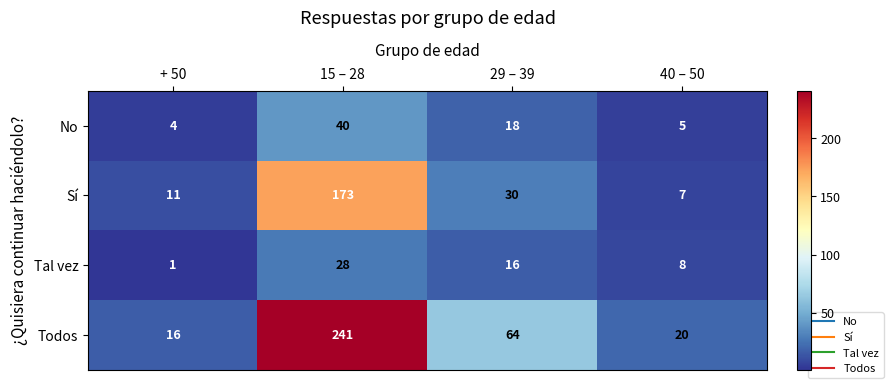

What value does the Sí series have at 29 – 39?

30